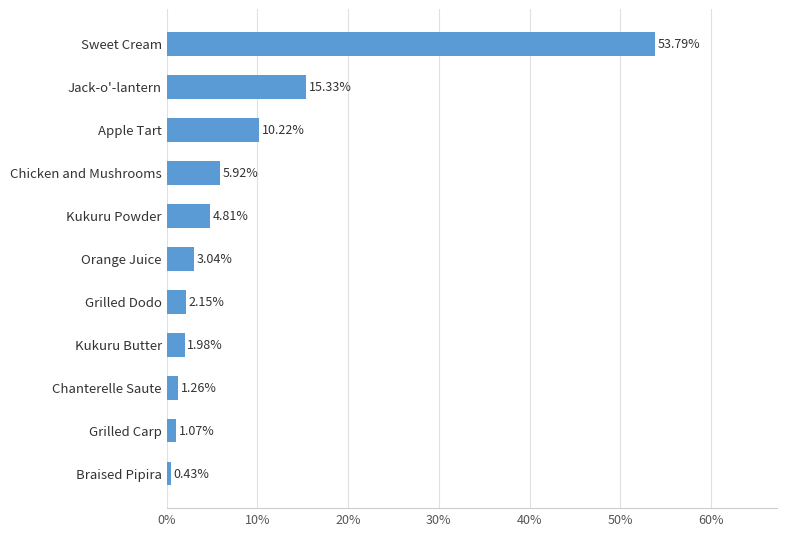

Are the bars grouped side by side (vs. stacked)?

No